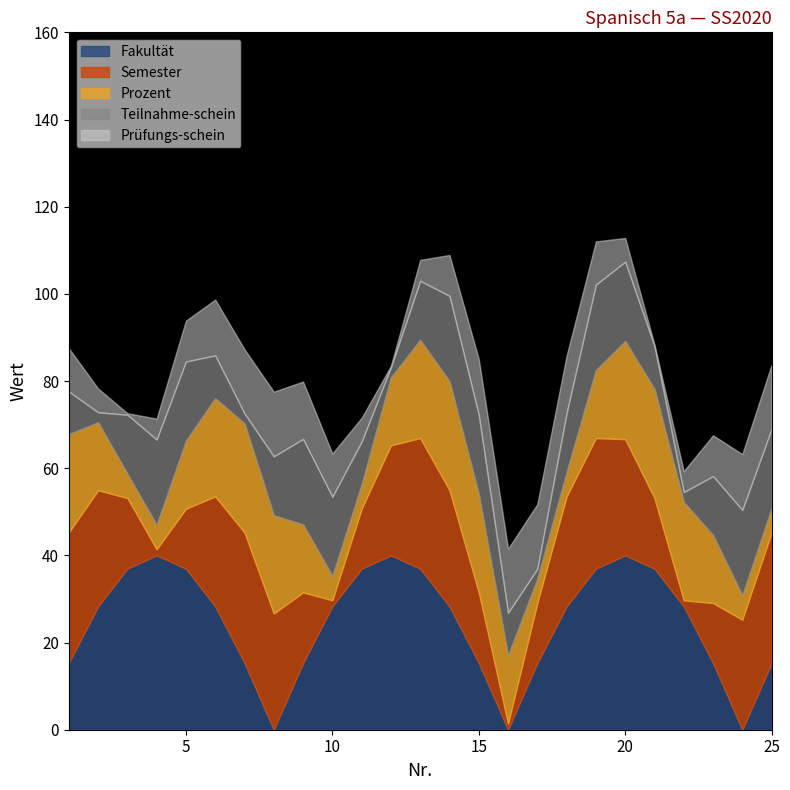

What is the highest value of the Fakultät series?

40.0